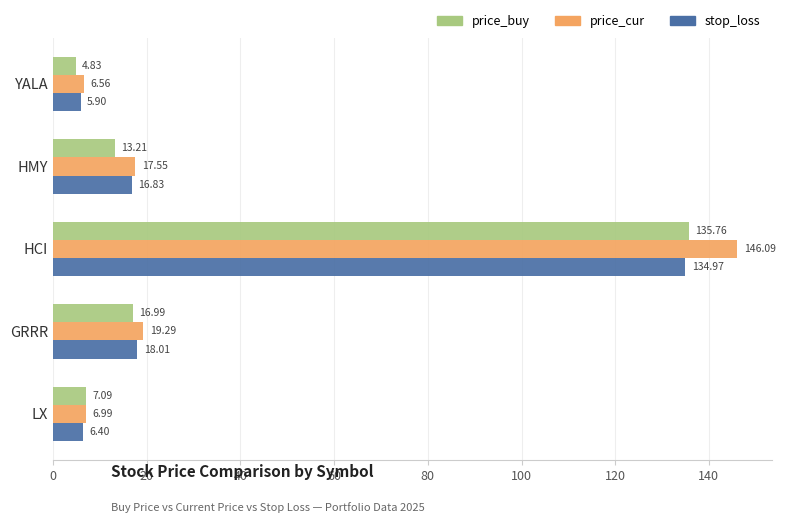

What is the highest value of the price_cur series?

146.1